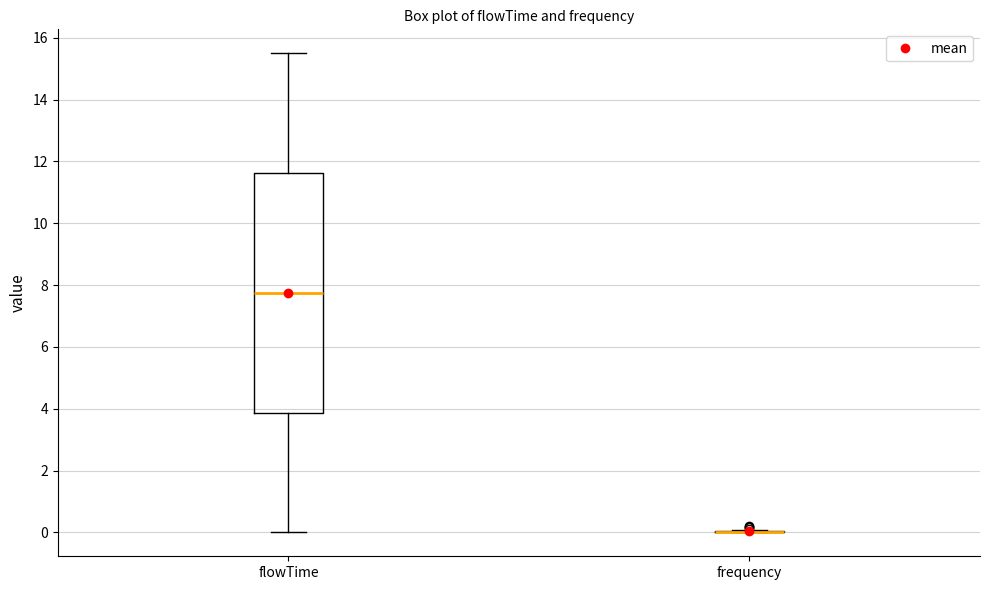

Reading left to right, transcribe this box plot: for each box, give where its median line is, the range the box spans, and where its two whiskers end, as read against the y-axis. The values are not printed on the chart, so give them approximately, as read against the axis.

flowTime: median 7.8, box 3.8 to 11.6, whiskers 0.0 to 15.6
frequency: box collapsed to a line at 0.0, whiskers 0.0 to 0.0